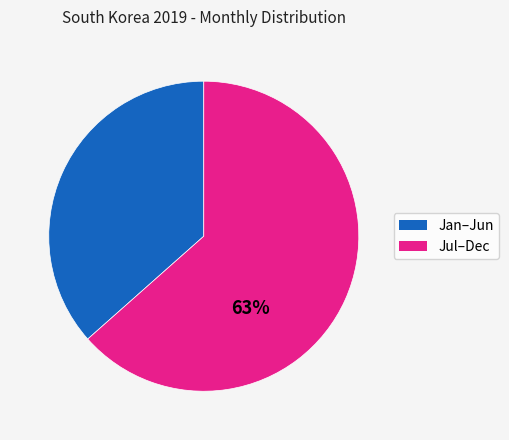

To the nearest percent, what is the average slice percentage?

50%